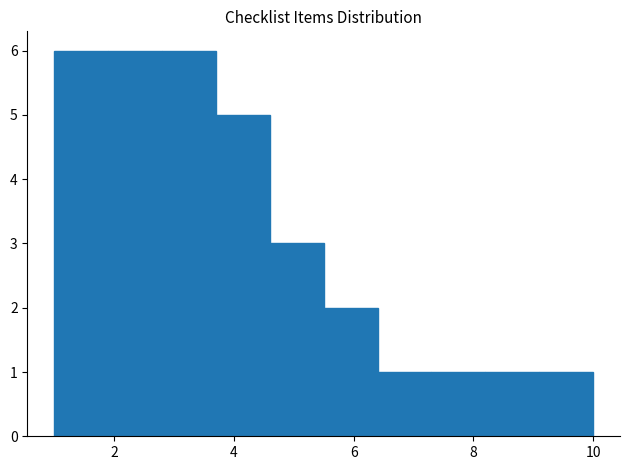

Reading left to right, list every bar in this chart as the range it spans on the x-axis followed by its height. Neither the bar edges nor the heights are printed on the chart, so give them approximately, as read against the axes.

1.0 to 1.9: 6
1.9 to 2.8: 6
2.8 to 3.7: 6
3.7 to 4.6: 5
4.6 to 5.5: 3
5.5 to 6.4: 2
6.4 to 7.3: 1
7.3 to 8.2: 1
8.2 to 9.1: 1
9.1 to 10.0: 1